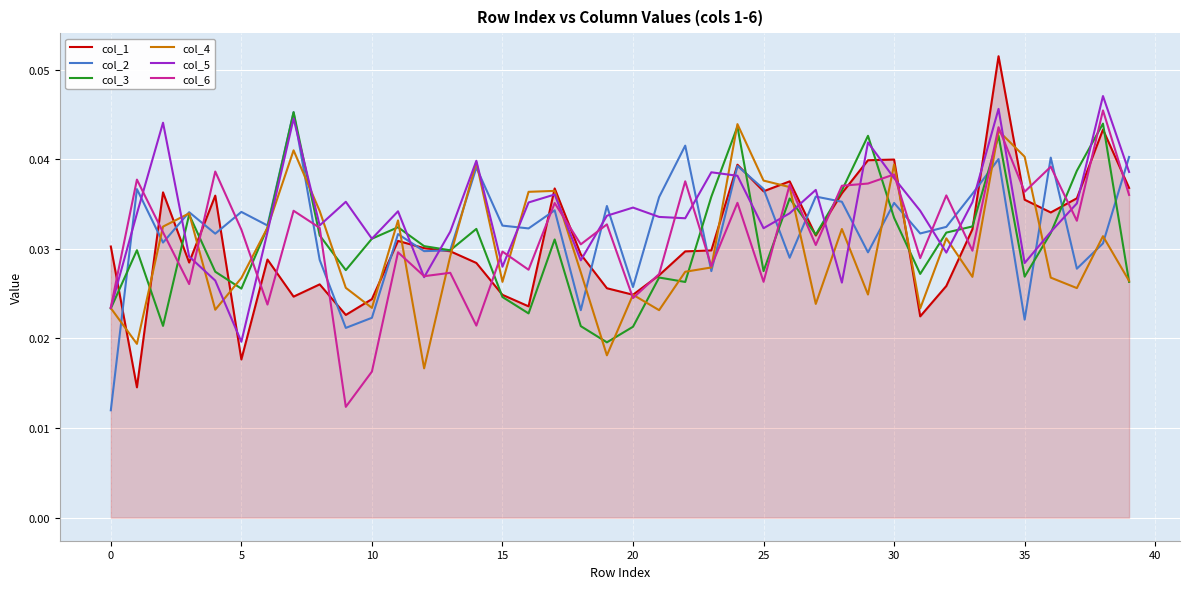

True or false: col_6 has more than 2 points higher than both neighbors.

True